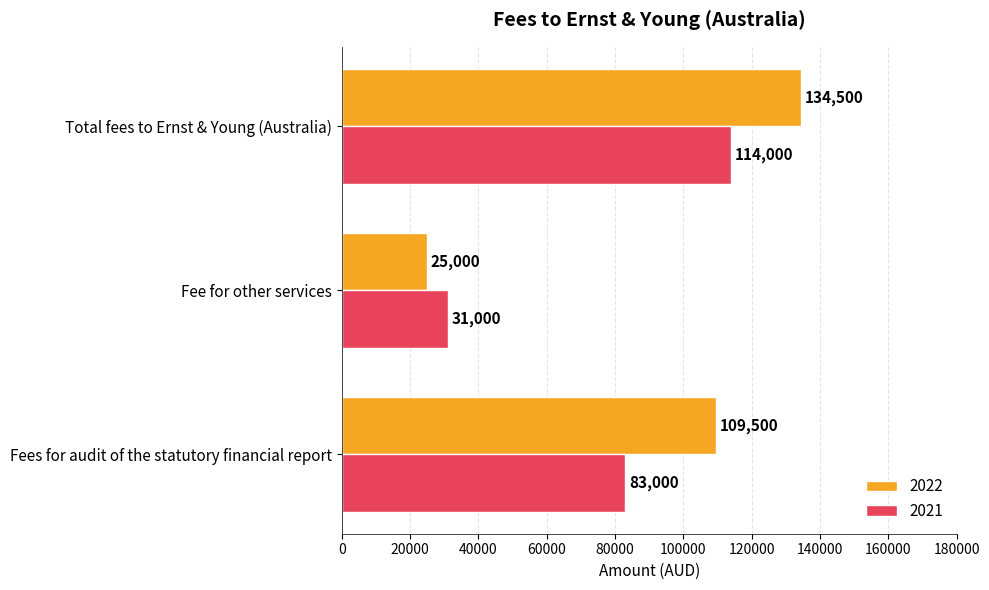

At which label is 2022 closest to 79750?

Fees for audit of the statutory financial report